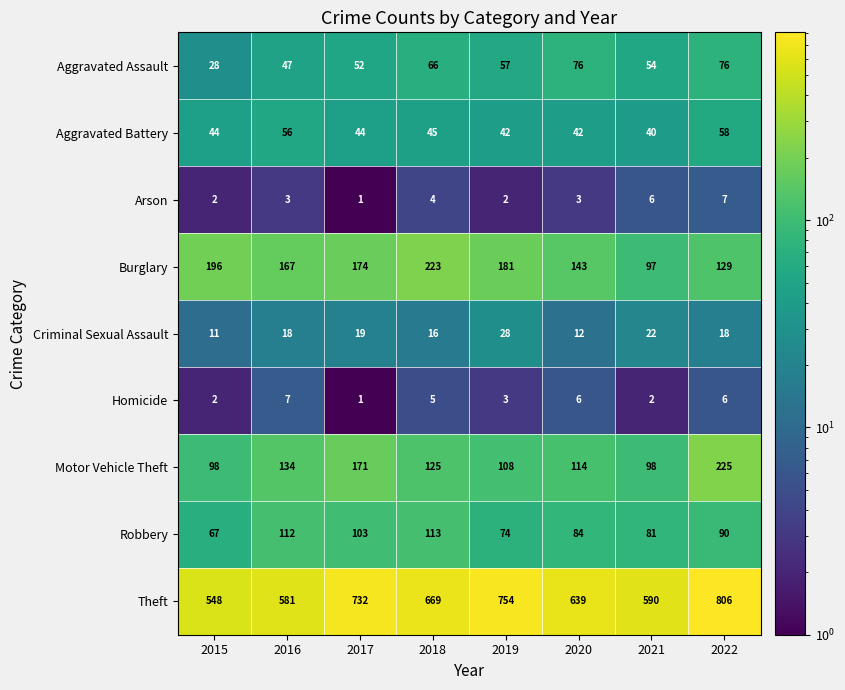

Rank the series at 2020 from highest to lowest value.

Theft, Burglary, Motor Vehicle Theft, Robbery, Aggravated Assault, Aggravated Battery, Criminal Sexual Assault, Homicide, Arson